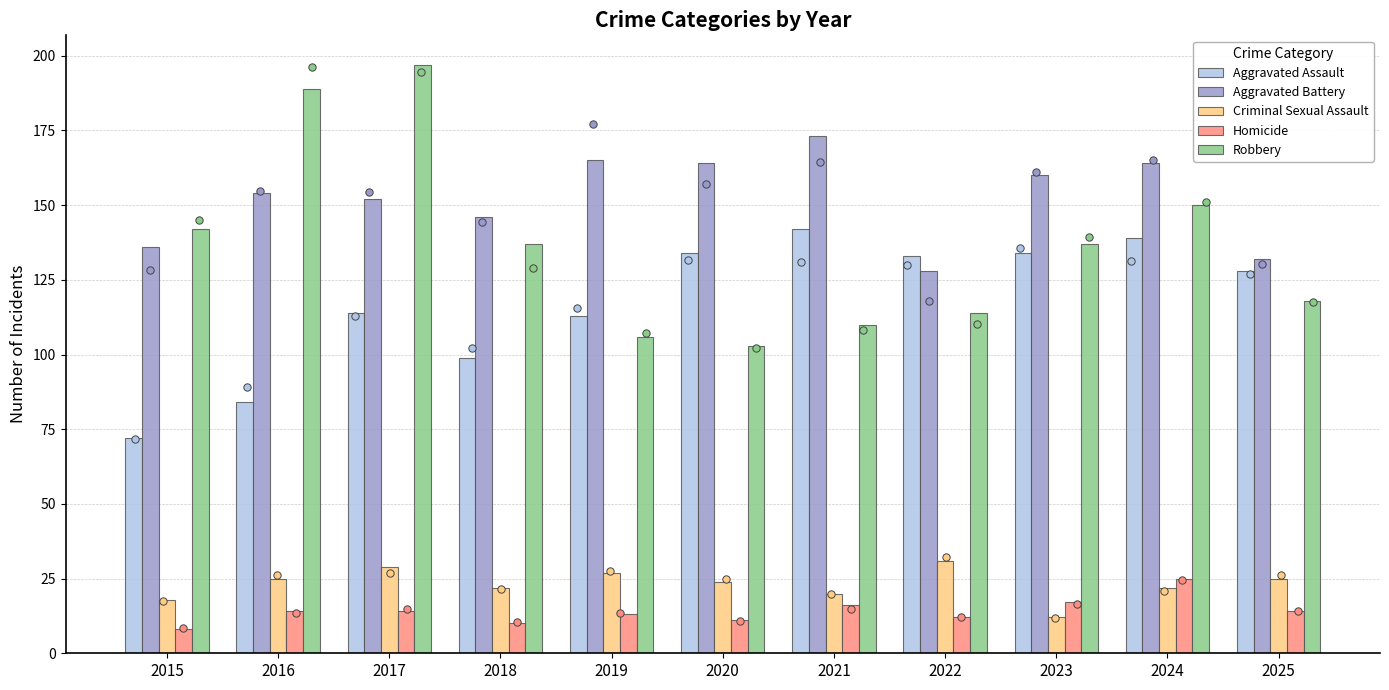

Which series has the largest Y range (max minus min)?

Robbery